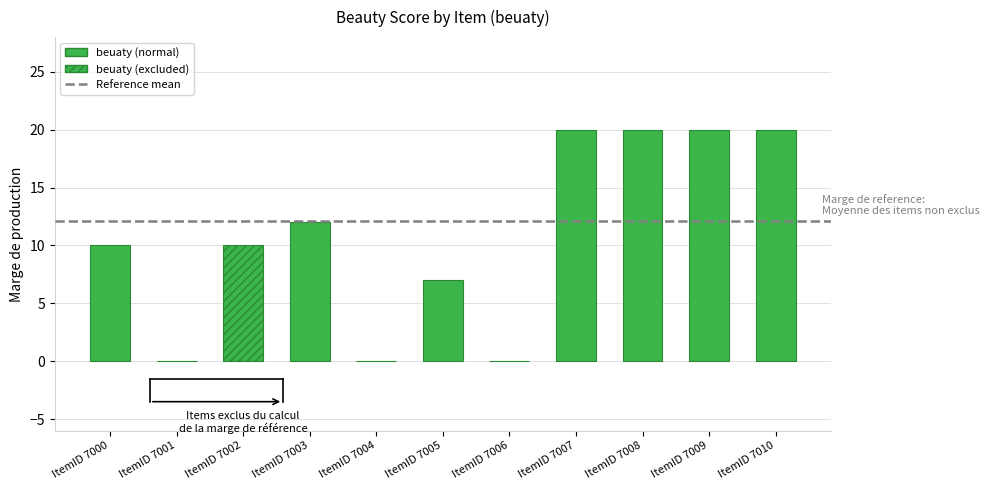

List the labels in order of value, smallest first.

ItemID 7001, ItemID 7004, ItemID 7006, ItemID 7005, ItemID 7000, ItemID 7002, ItemID 7003, ItemID 7007, ItemID 7008, ItemID 7009, ItemID 7010